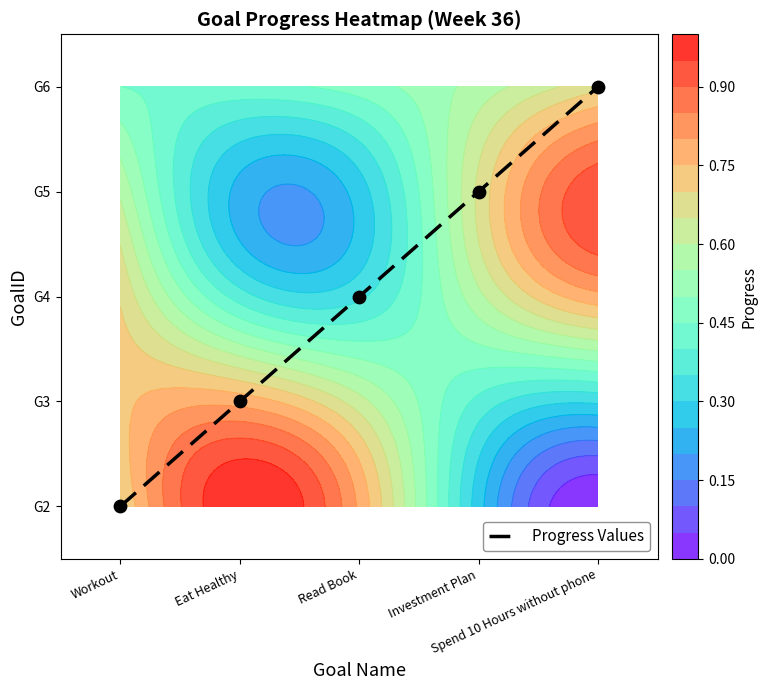

The chart shows a value of 4 at Spend 10 Hours without phone. True or false?

True